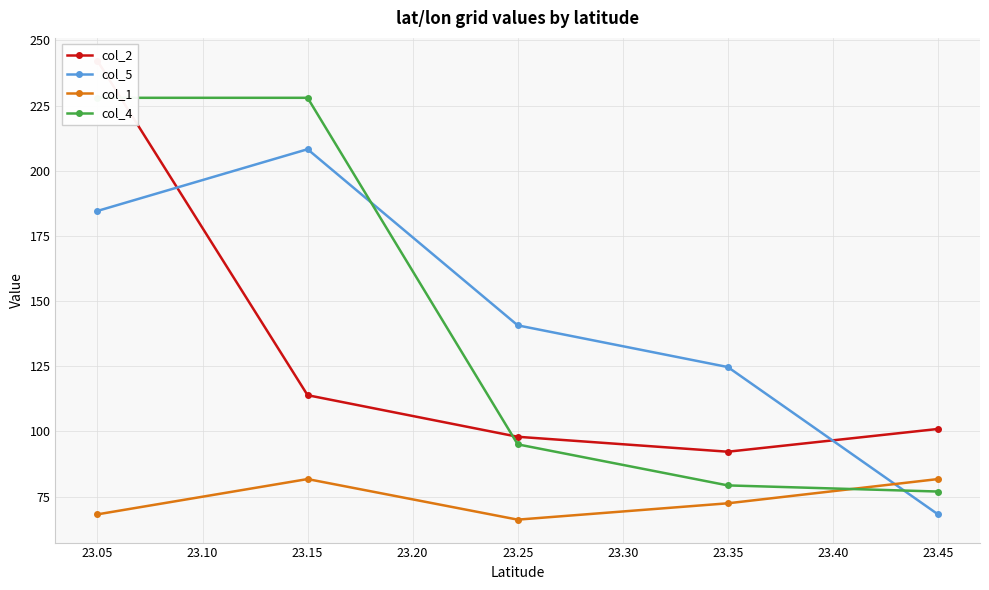

How many lines are shown in the chart?

4